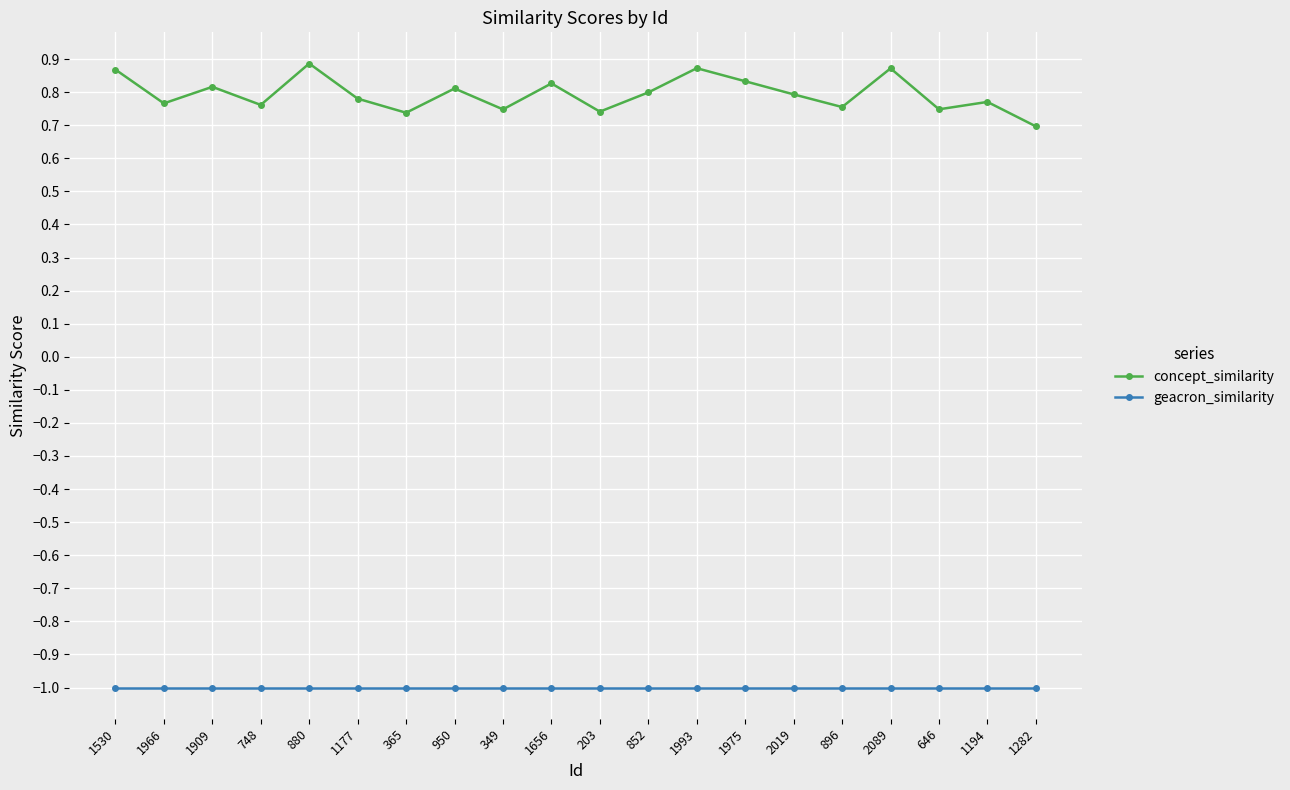

What is the value of the geacron_similarity point at the 19th from the left?

-1.0